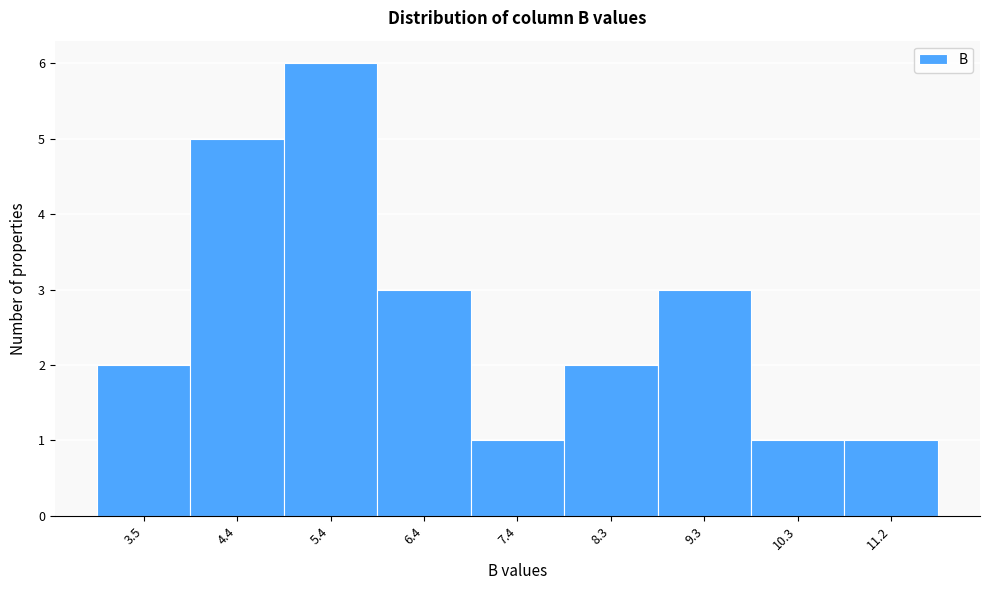

How tall is the bar that spans 9.8 to 10.7 on the x-axis? Neither the bar edges nor the heights are printed on the chart, so give them approximately, as read against the axes.

1